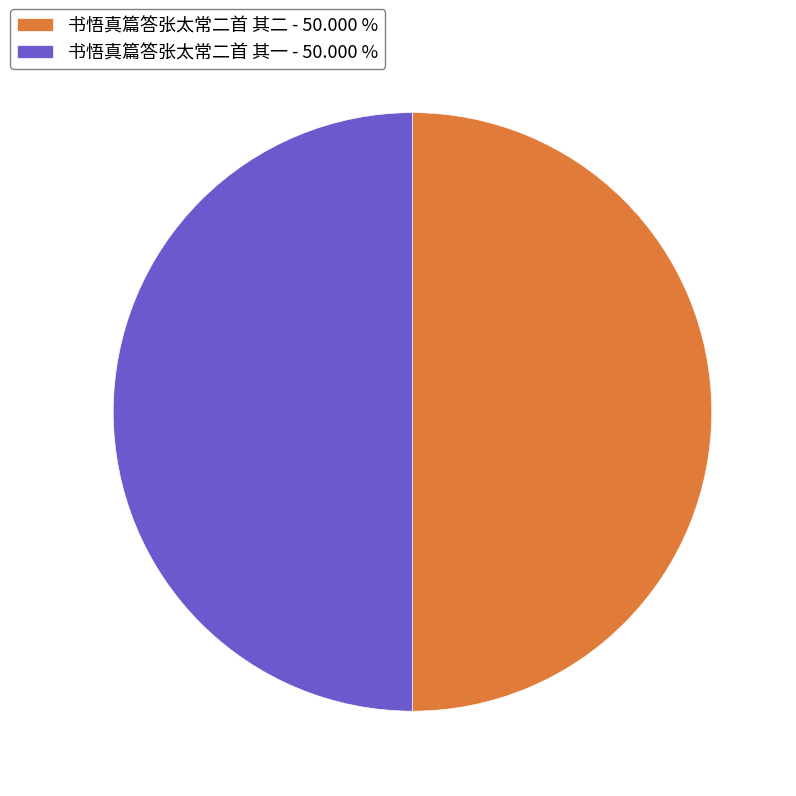

What is the ratio of the value at 书悟真篇答张太常二首 其一 - 50.000 % to the value at 书悟真篇答张太常二首 其二 - 50.000 %?

1.0